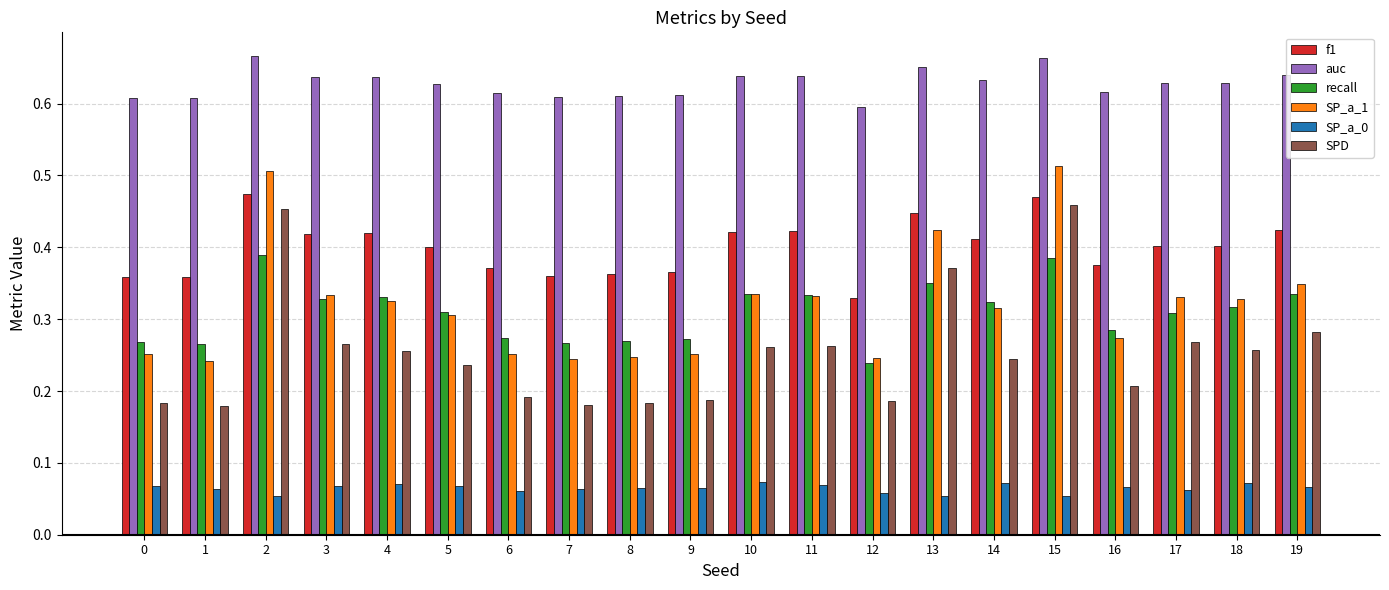

The value of auc at 17 is 1.0. True or false?

False